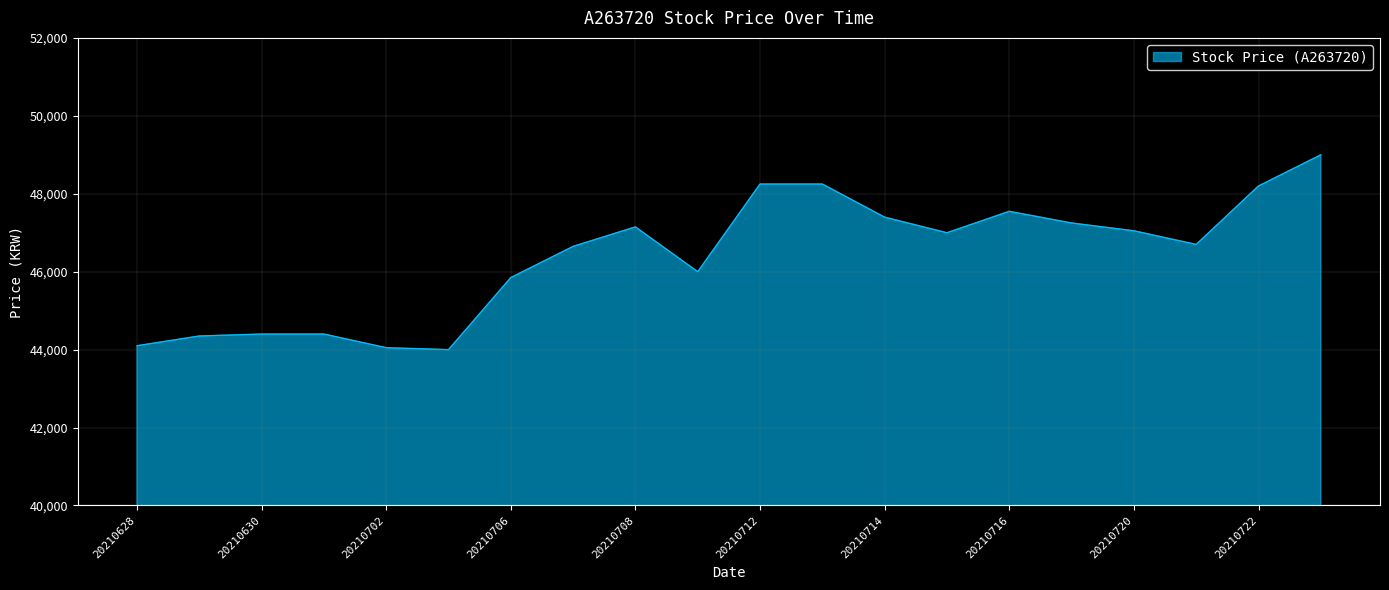

What is the minimum value shown in the chart?

44000